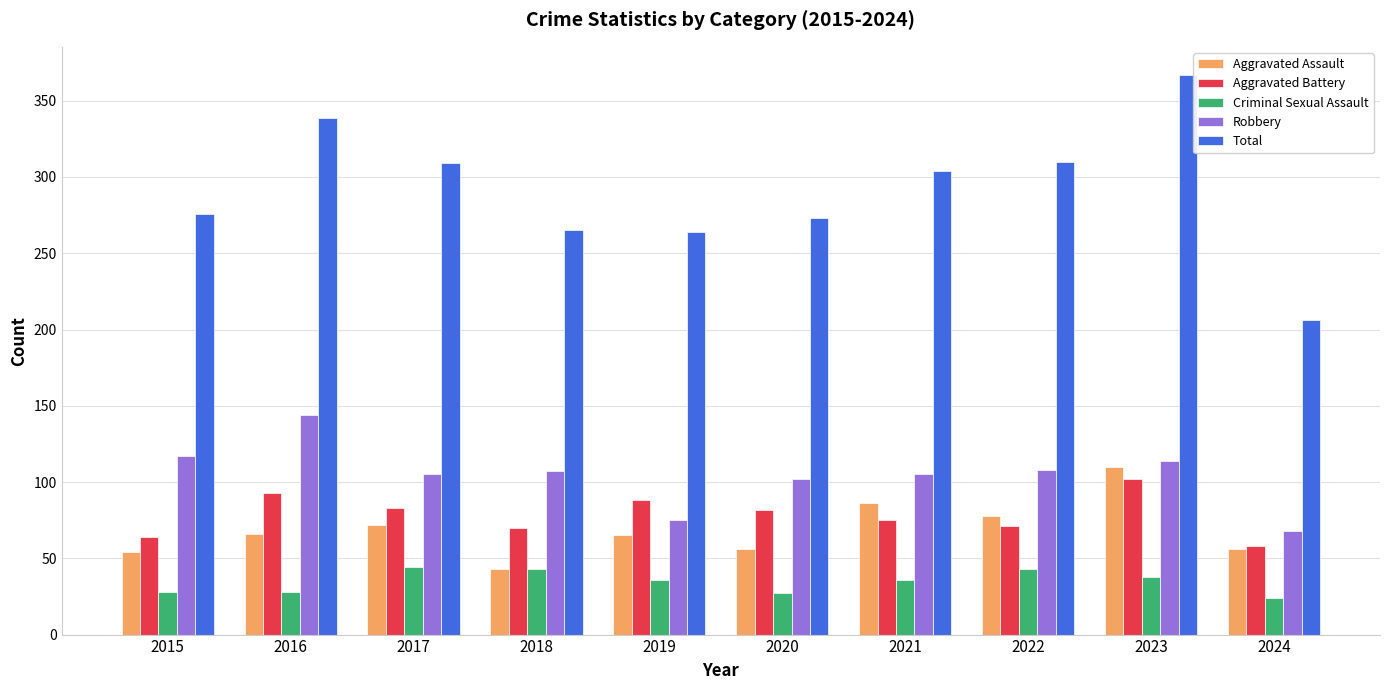

How many data points in Aggravated Battery are less than 82?

5